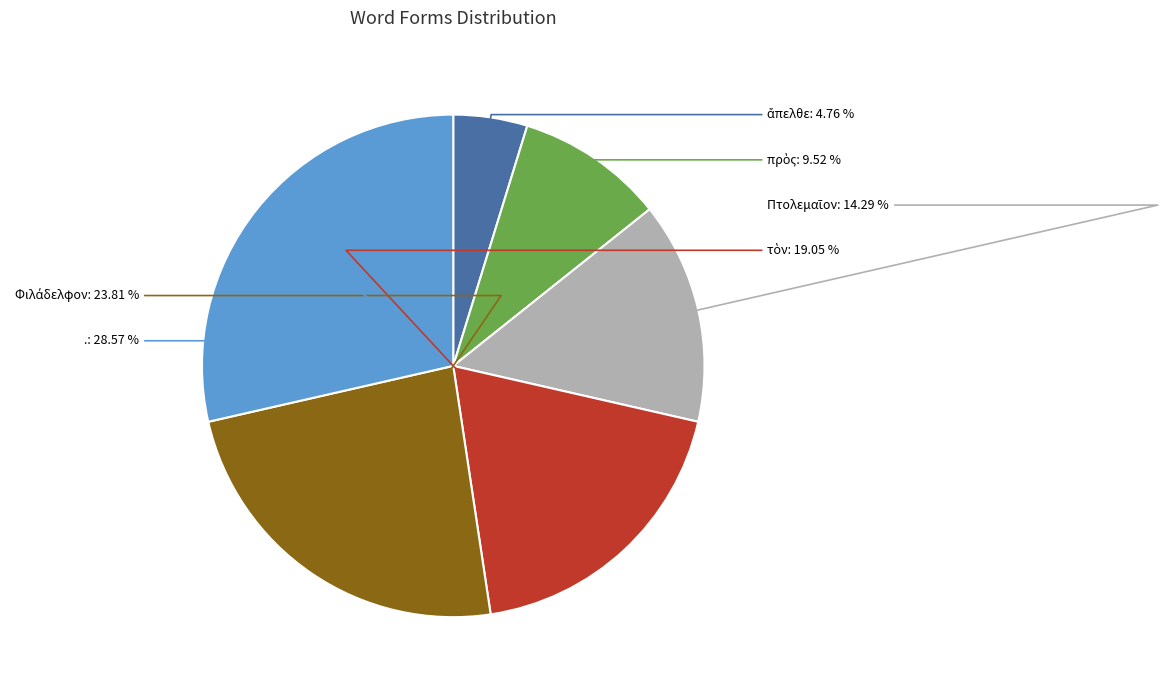

Count the number of slices in the pie.

6